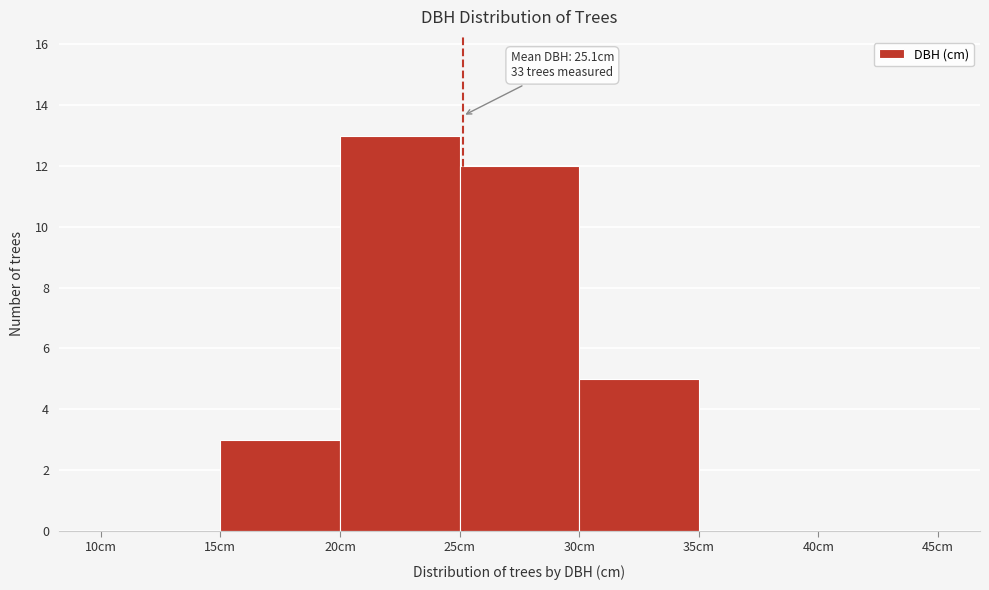

Which range on the x-axis has the tallest bar?

20 to 25